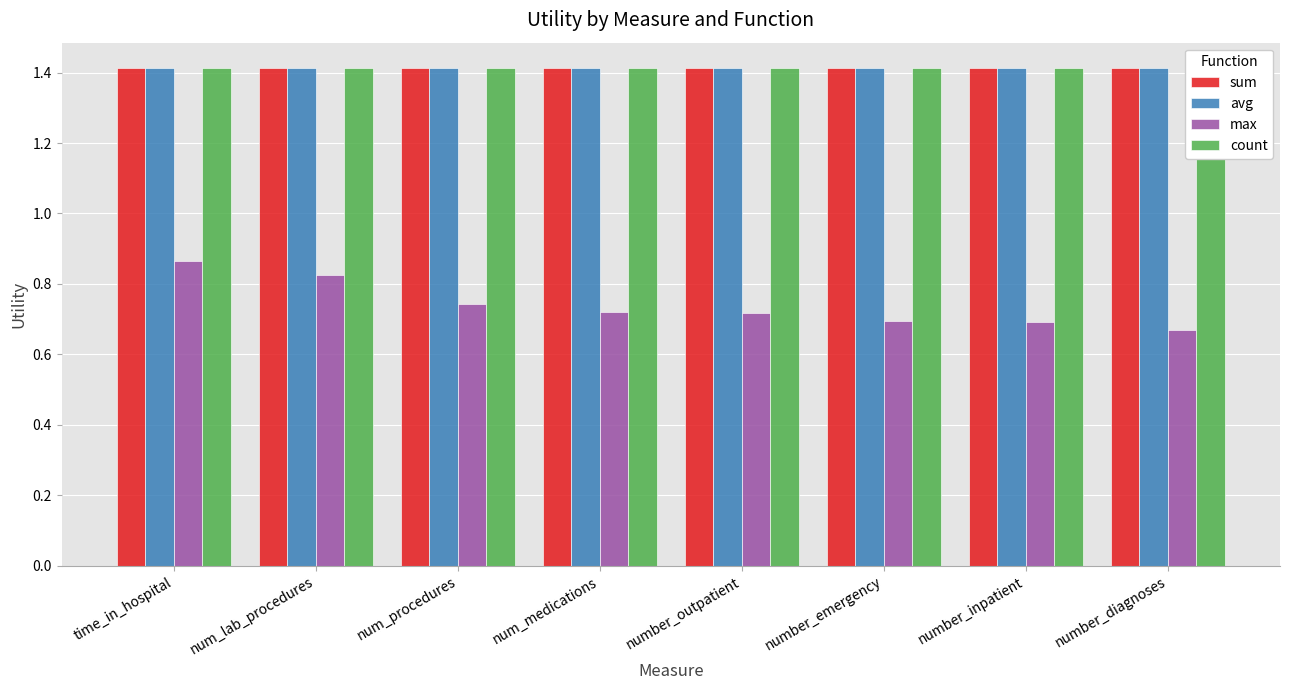

Reading left to right, what are all the values shown in this chart?

sum: time_in_hospital=1.4	num_lab_procedures=1.4	num_procedures=1.4	num_medications=1.4	number_outpatient=1.4	number_emergency=1.4	number_inpatient=1.4	number_diagnoses=1.4
avg: time_in_hospital=1.4	num_lab_procedures=1.4	num_procedures=1.4	num_medications=1.4	number_outpatient=1.4	number_emergency=1.4	number_inpatient=1.4	number_diagnoses=1.4
max: time_in_hospital=0.9	num_lab_procedures=0.8	num_procedures=0.7	num_medications=0.7	number_outpatient=0.7	number_emergency=0.7	number_inpatient=0.7	number_diagnoses=0.7
count: time_in_hospital=1.4	num_lab_procedures=1.4	num_procedures=1.4	num_medications=1.4	number_outpatient=1.4	number_emergency=1.4	number_inpatient=1.4	number_diagnoses=1.4